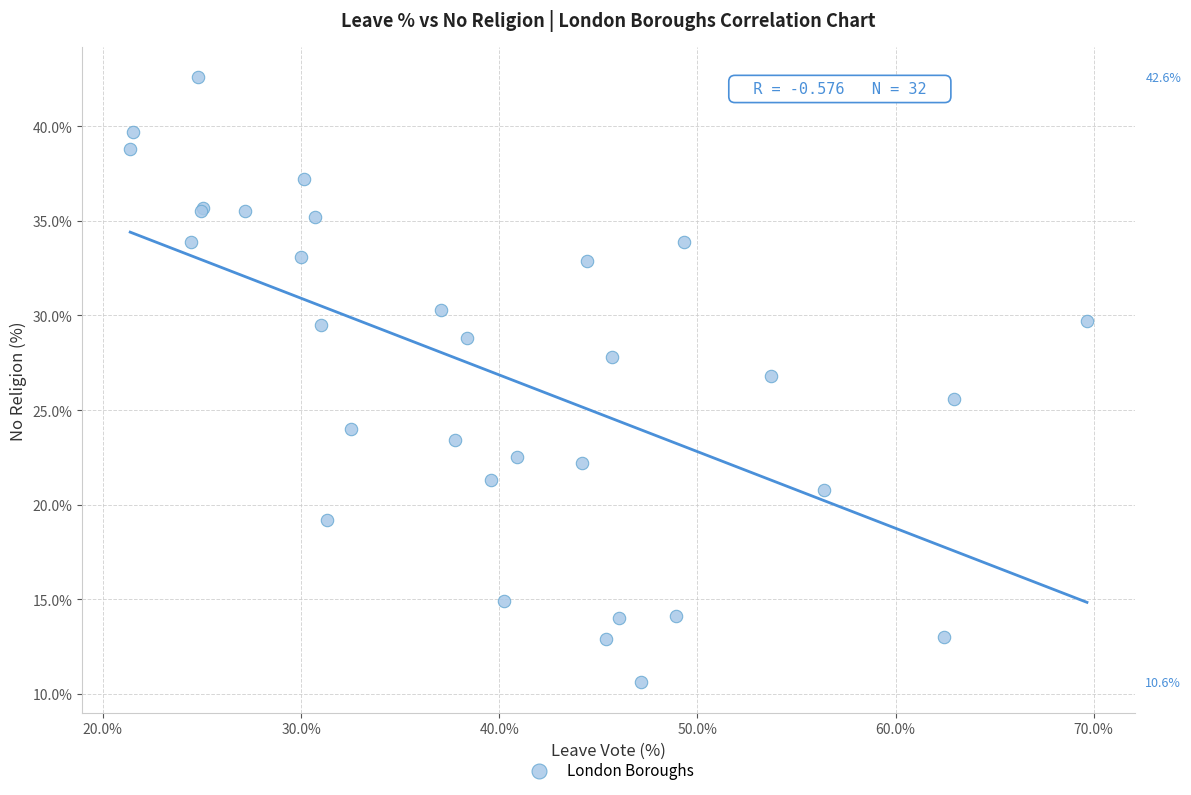

What Y value in the scatter plot is closest to 26?

25.6